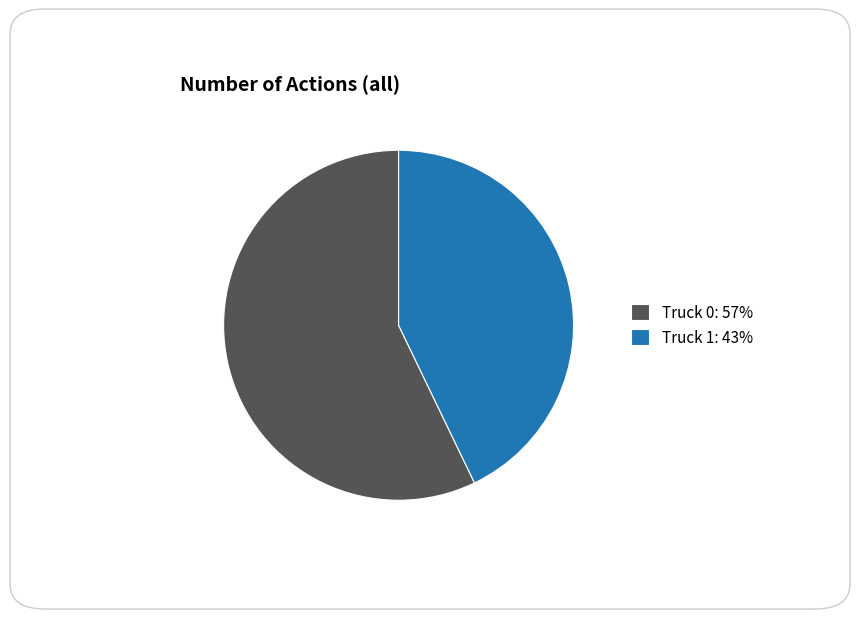

What is the largest slice in the pie chart?

Truck 0